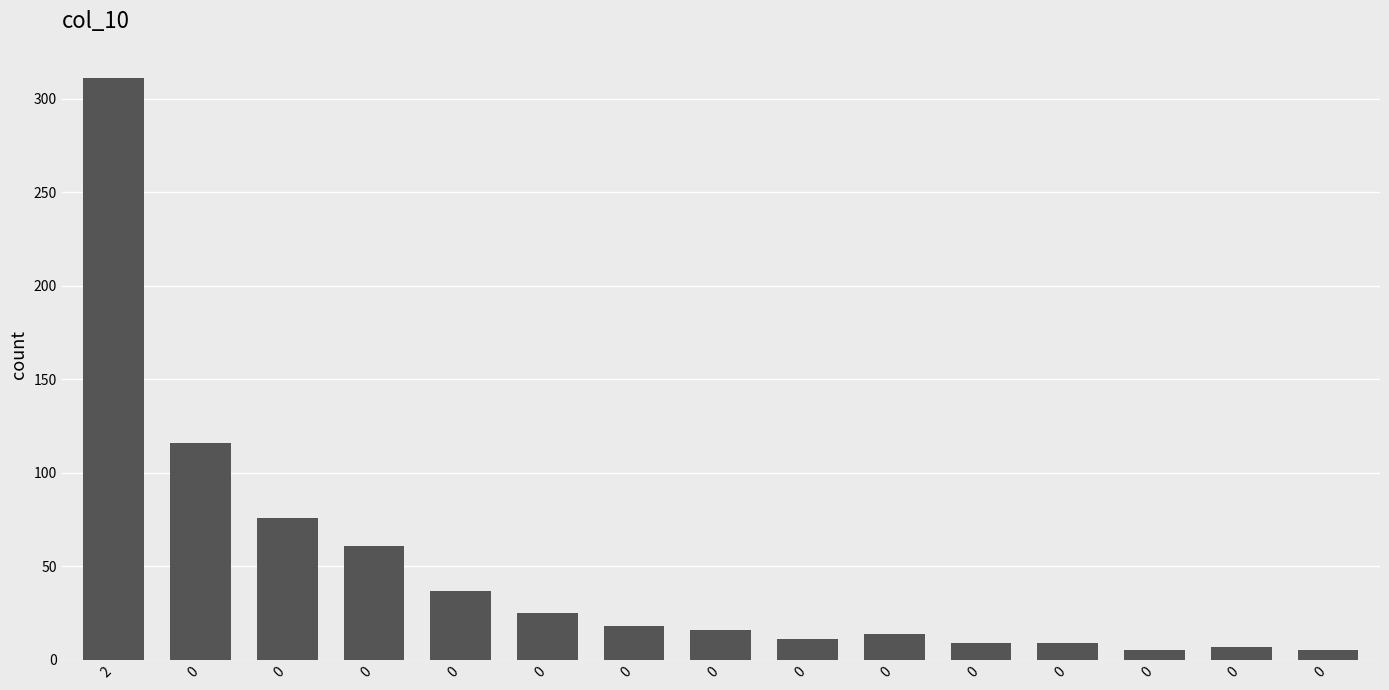

Are the bars horizontal?

No